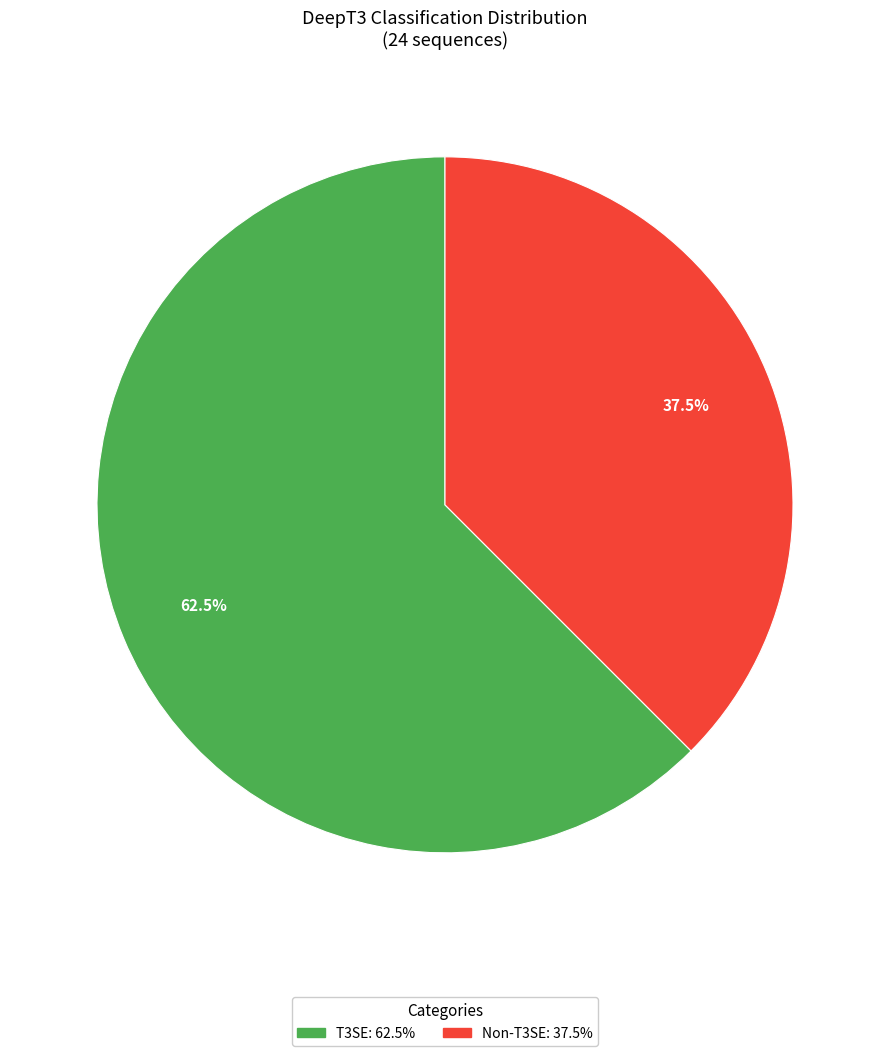

Combined, what portion of the pie is Non-T3SE and T3SE?

100.0%